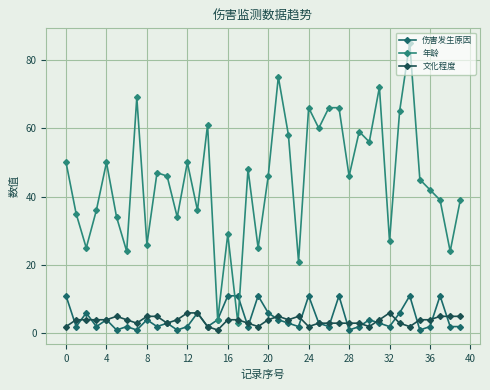

Where do 文化程度 and 年龄 first cross each other?

16 and 17